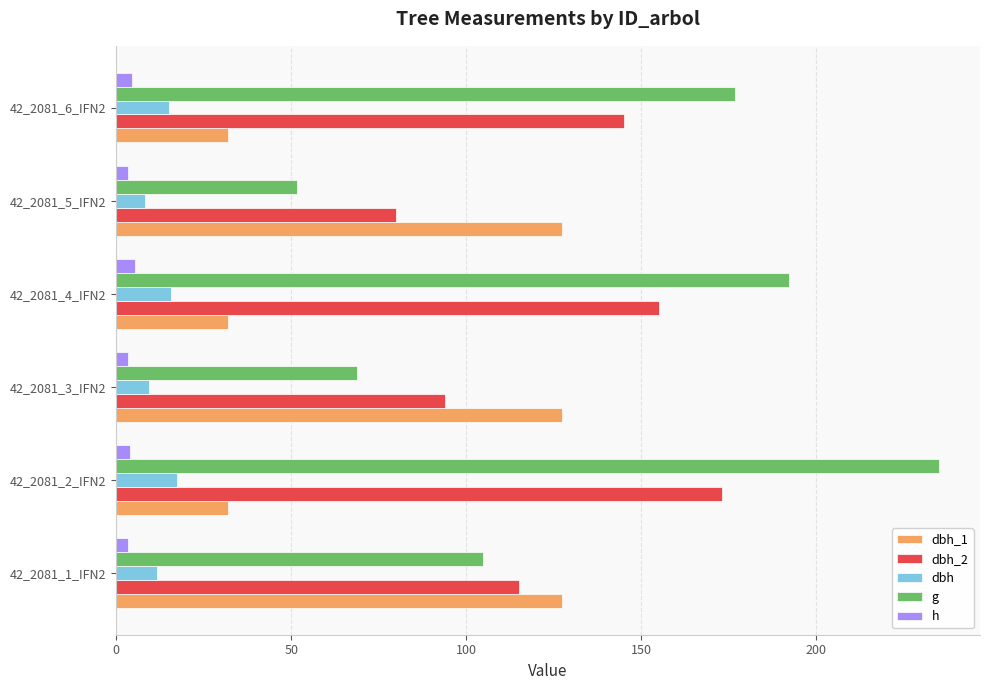

Rank the series by their maximum value, from highest to lowest.

g, dbh_2, dbh_1, dbh, h